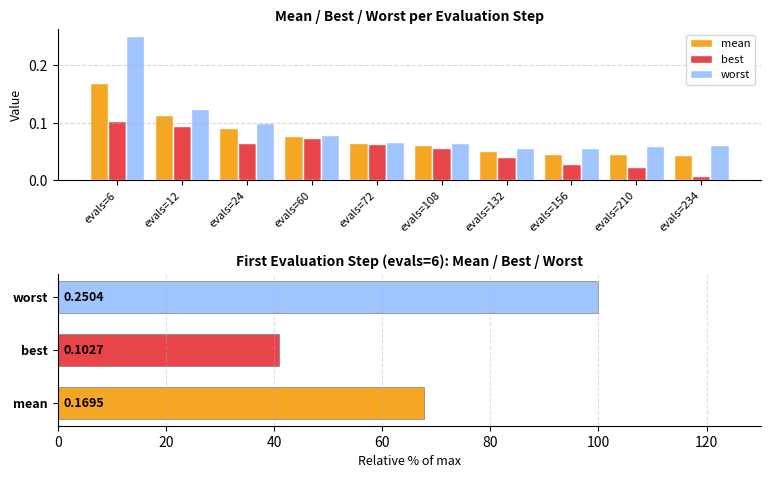

Count the number of data series in this chart.

3